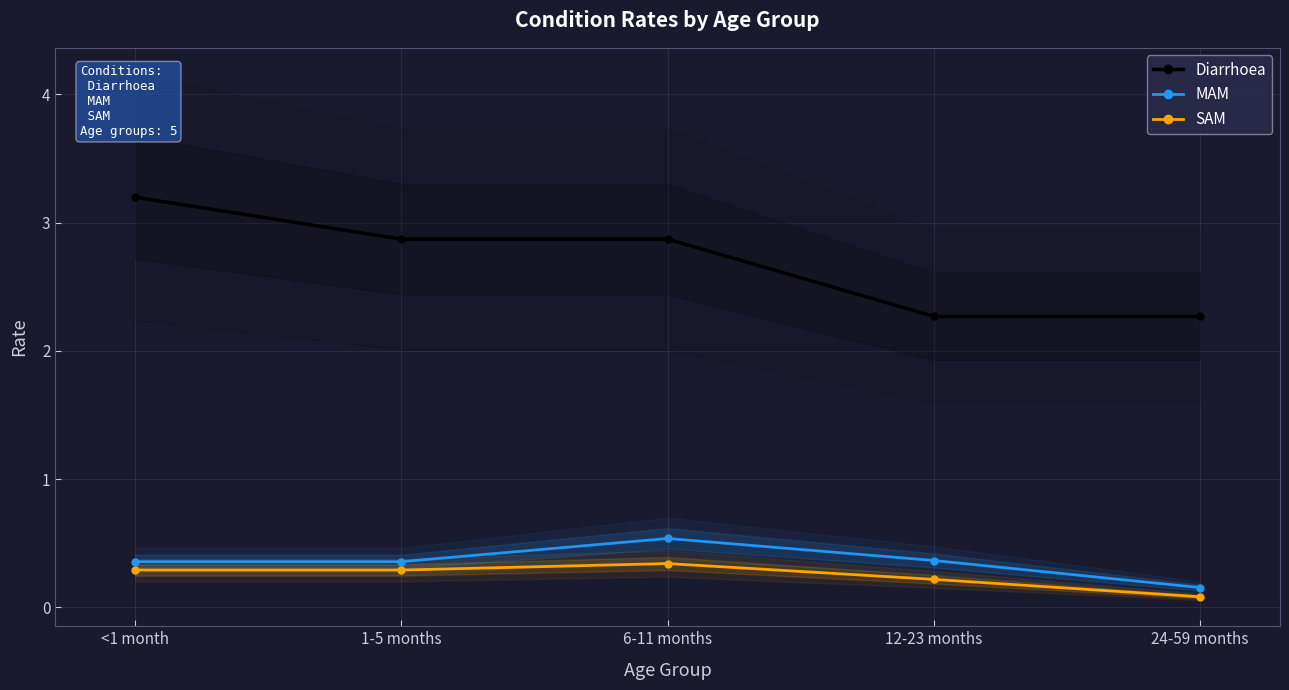

What are all the series names shown in the legend?

Diarrhoea, MAM, SAM